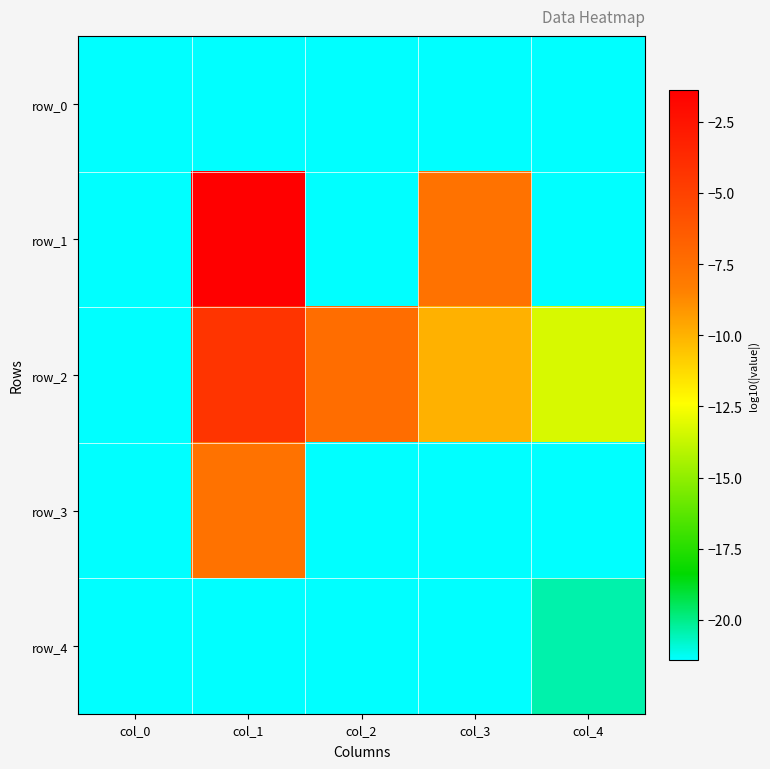

At which label does row_4 reach its peak?

col_4